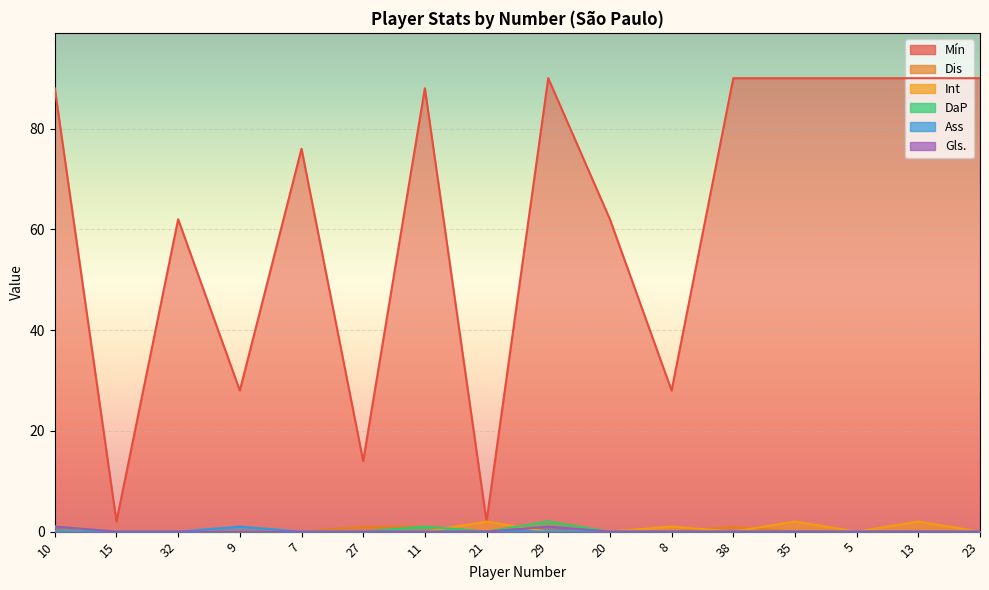

True or false: Ass and Mín cross at least once.

False